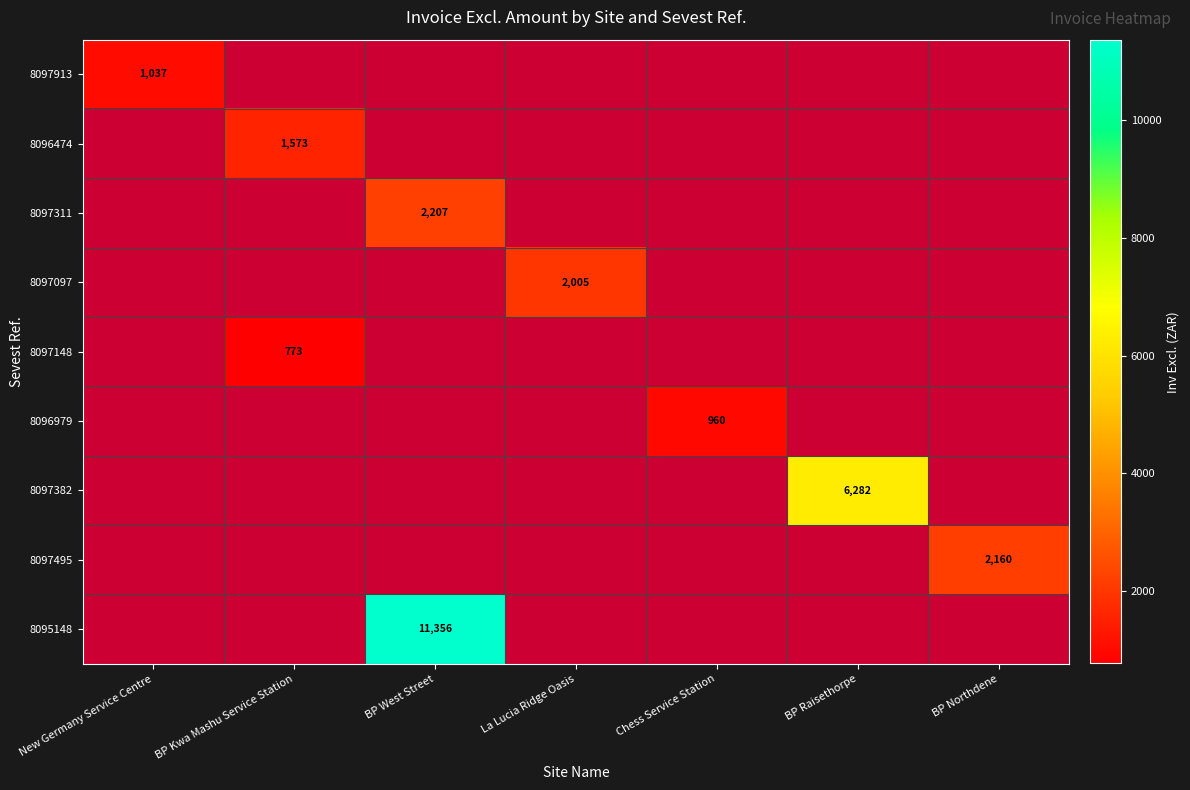

True or false: 8096979 has a value of 1675 at Chess Service Station.

False